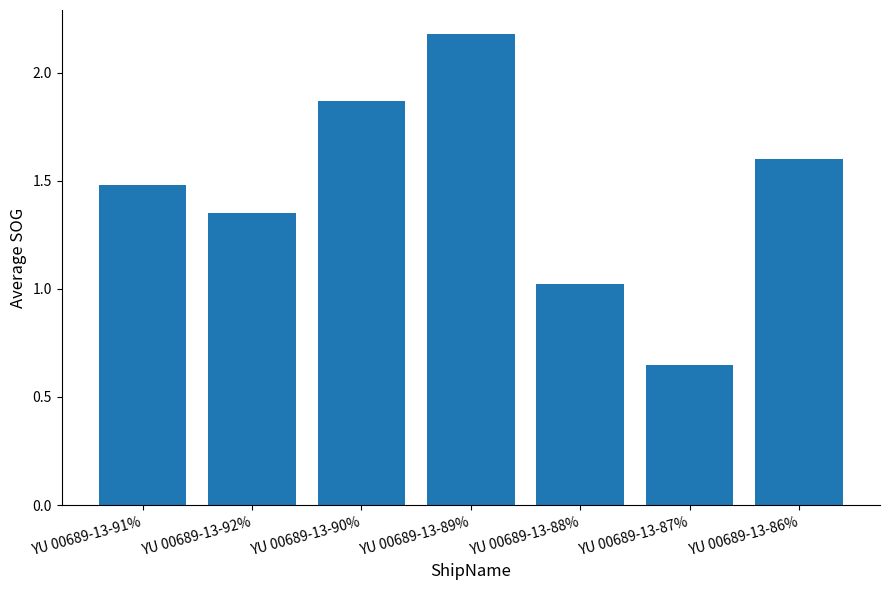

What is the maximum value shown in the chart?

2.2